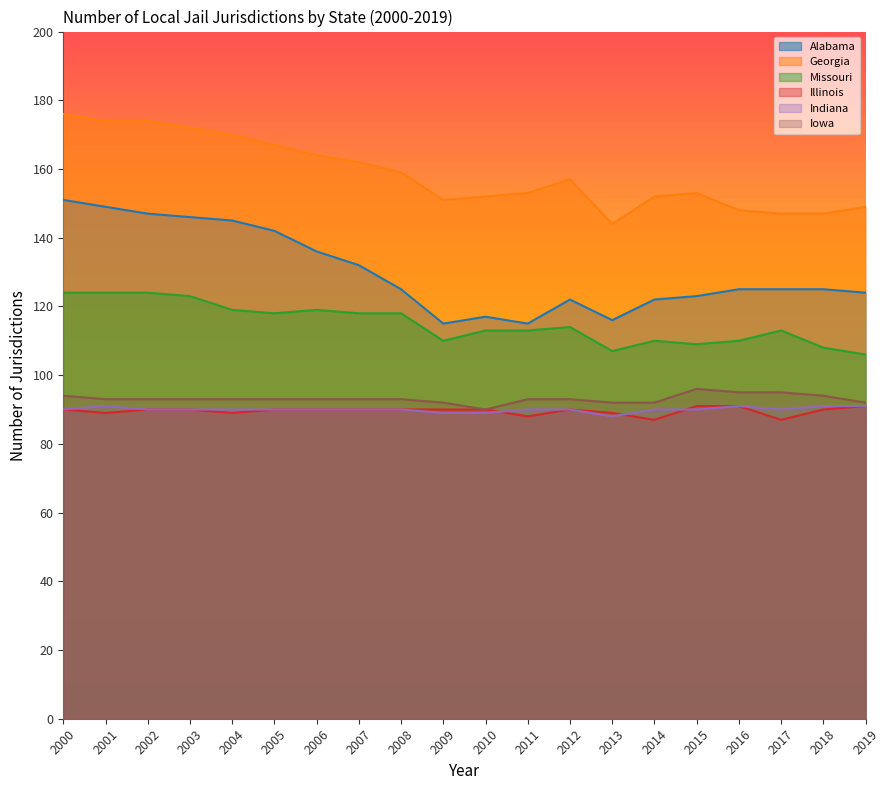

At which category does the chart reach its minimum across all series?

2014